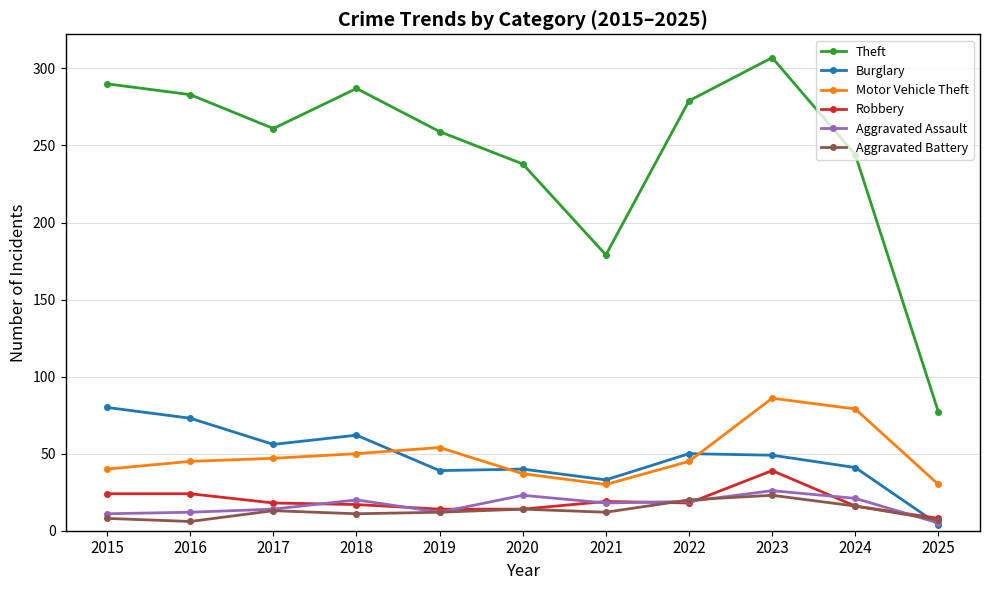

What is the minimum value for Aggravated Assault?

5